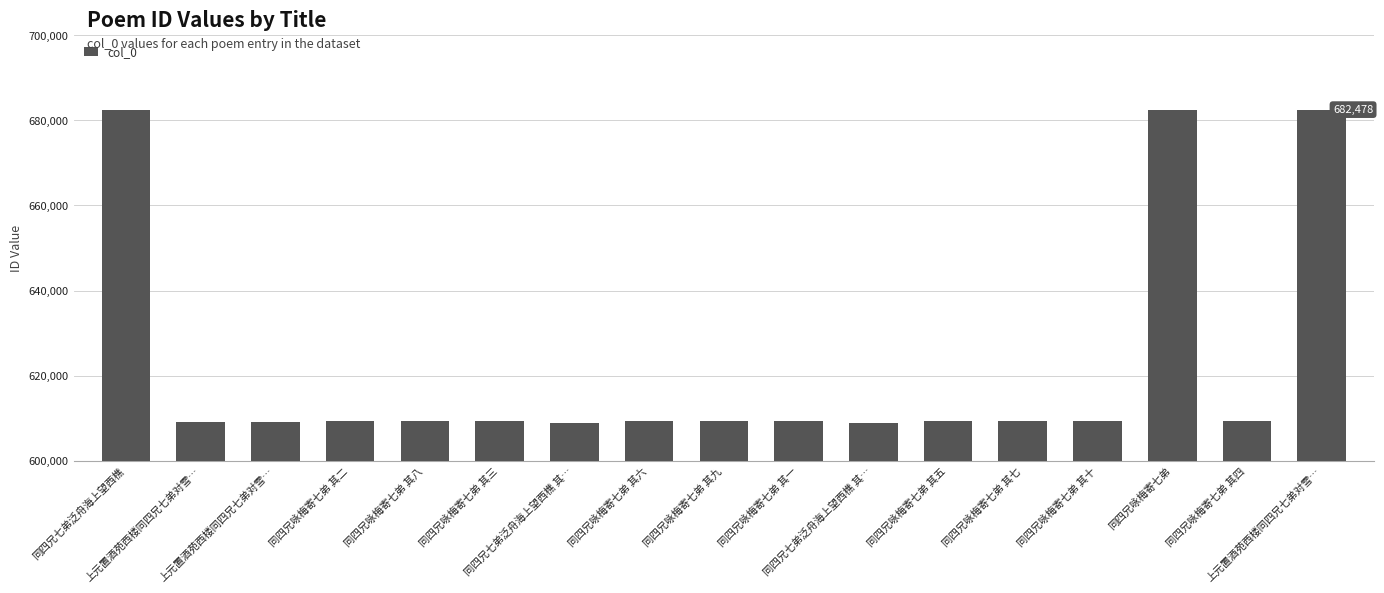

True or false: the data shows 609429 at 同四兄咏梅寄七弟 其六.

True